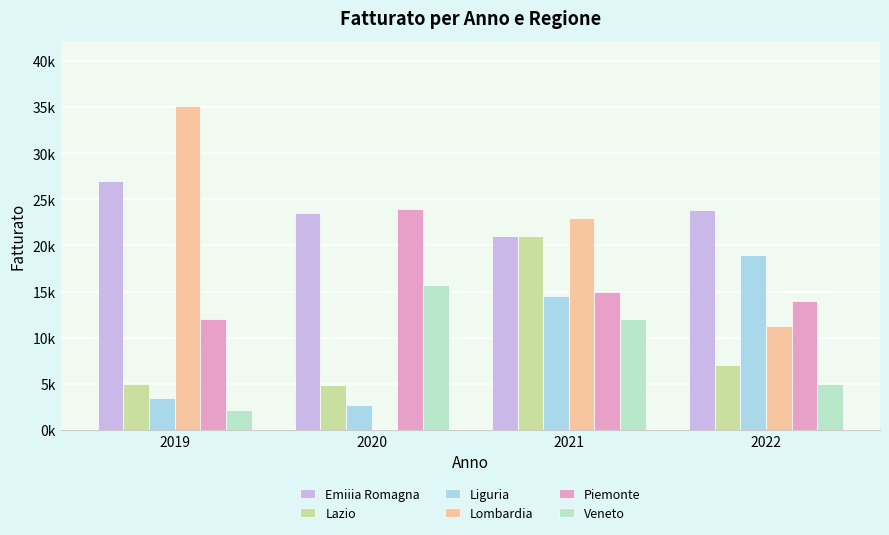

True or false: Liguria has a value of 5532 at 2019.

False